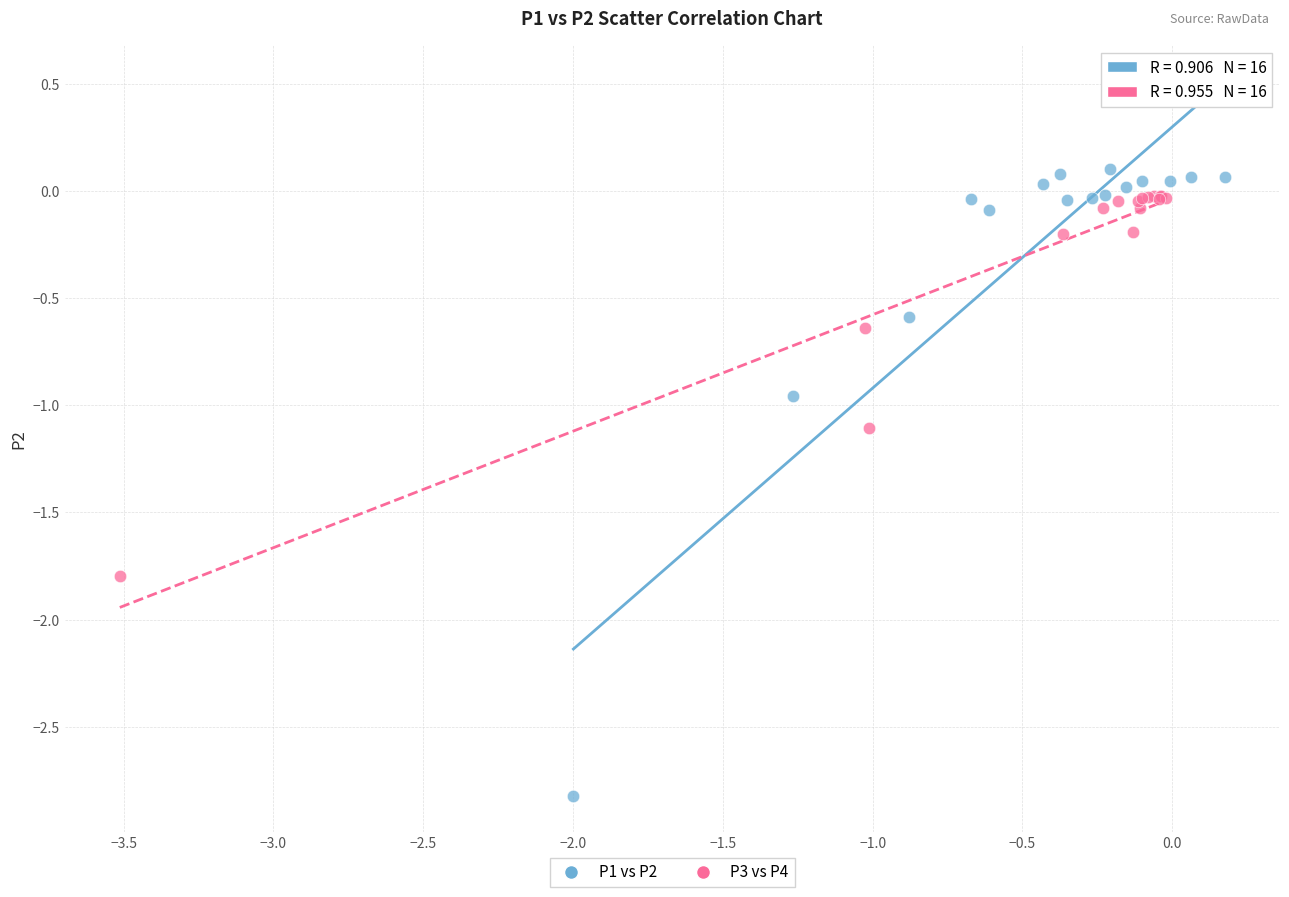

Which series contains the lowest Y value?

P1 vs P2